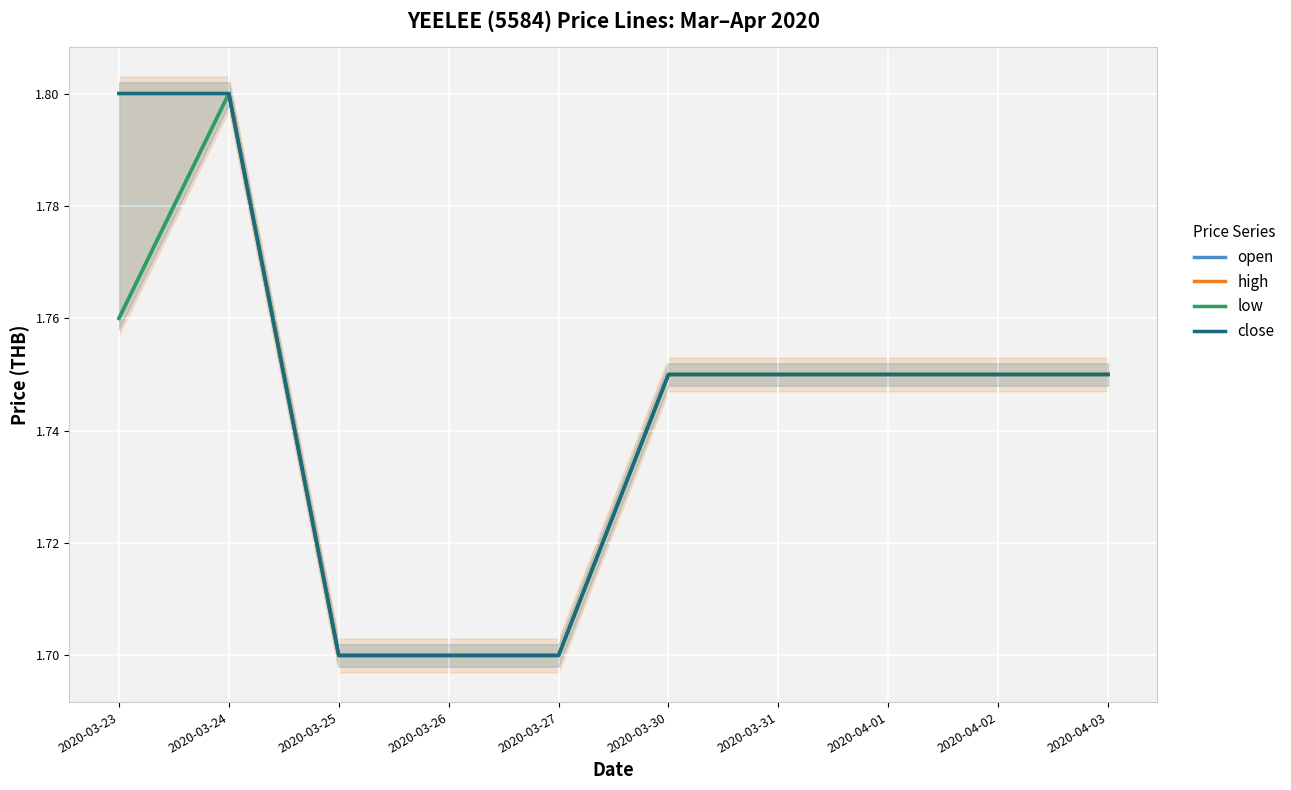

At which category does the chart reach its peak across all series?

2020-03-24